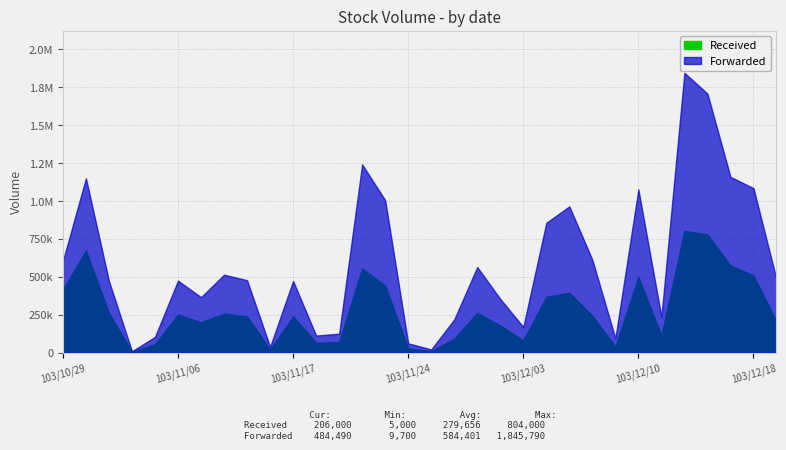

What is the minimum value shown in the chart?

5000